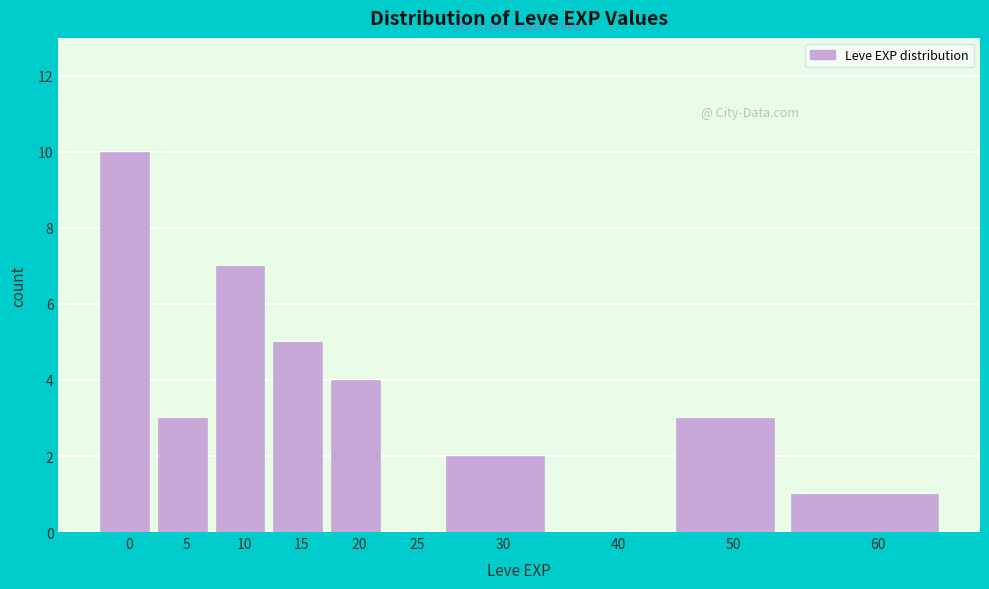

Reading right to left, what are all the values shown in this chart?

60=1	50=3	40=0	30=2	25=0	20=4	15=5	10=7	5=3	0=10